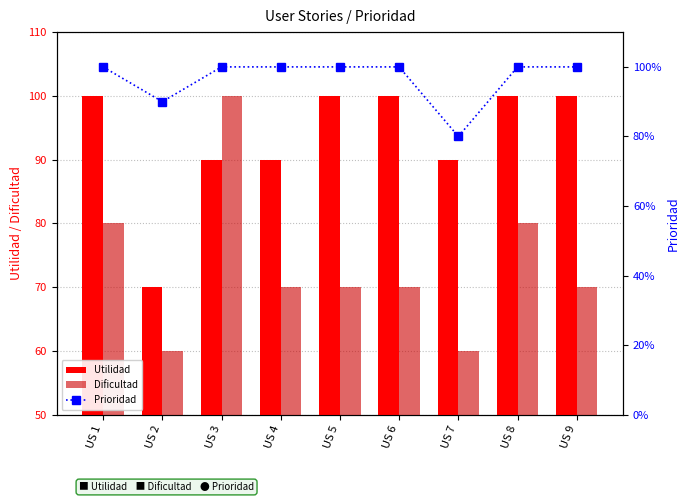

The Prioridad series shows 53 at US 4. True or false?

False